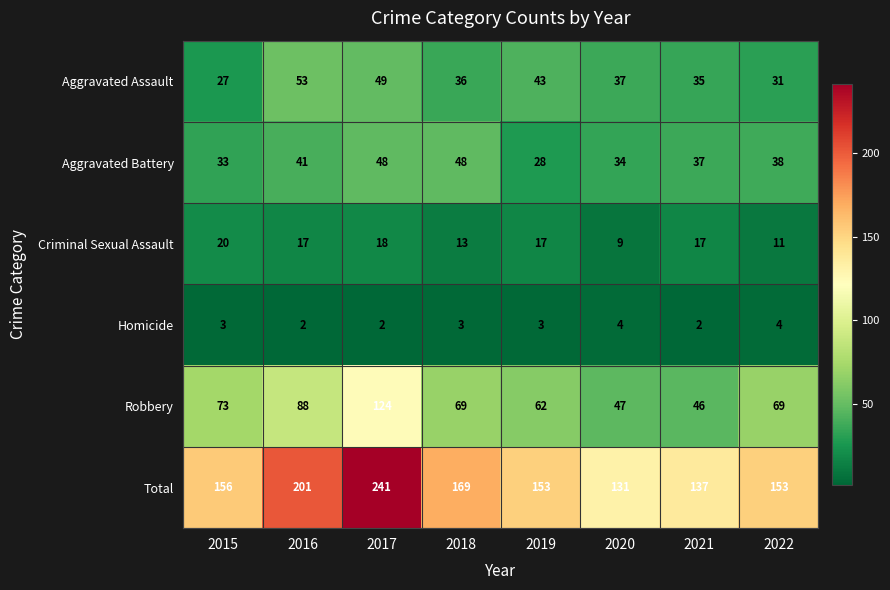

What is the minimum value shown in the chart?

2